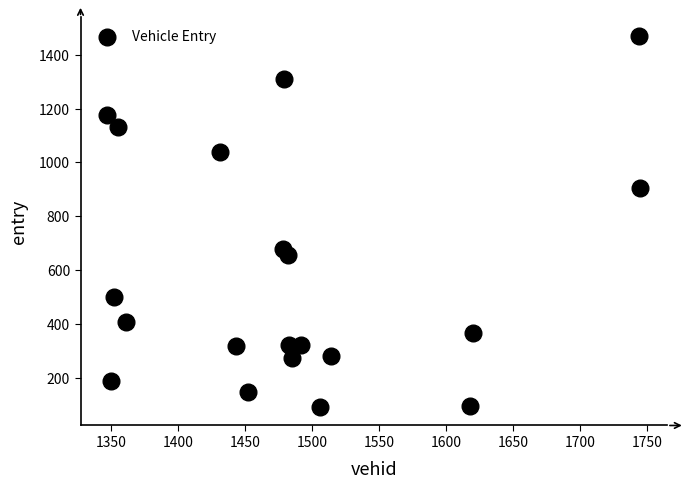

What is the range of X values (max minus min)?

398.0